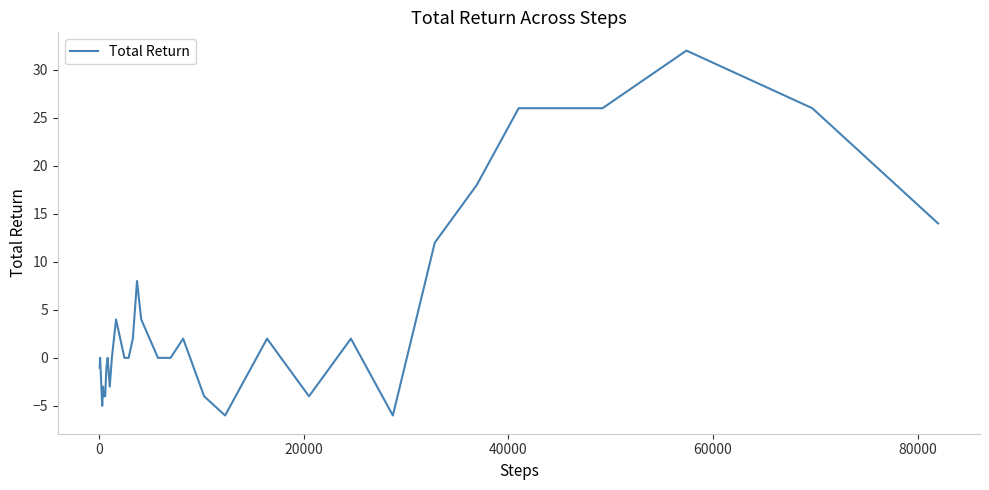

What is the minimum value shown in the chart?

-6